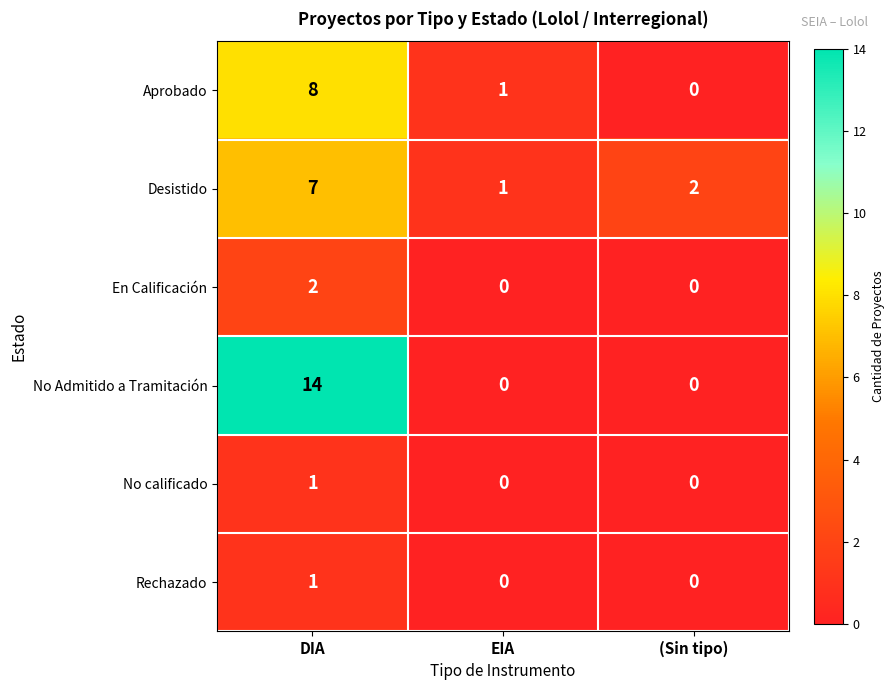

At which label is Aprobado closest to 4?

EIA